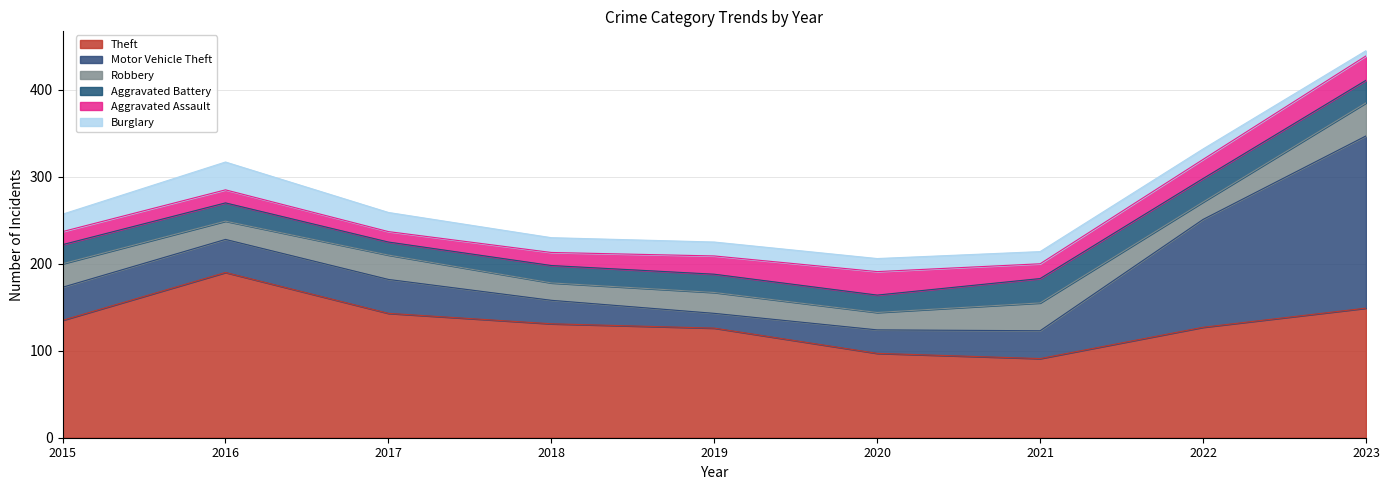

True or false: Aggravated Assault and Burglary cross at least once.

True